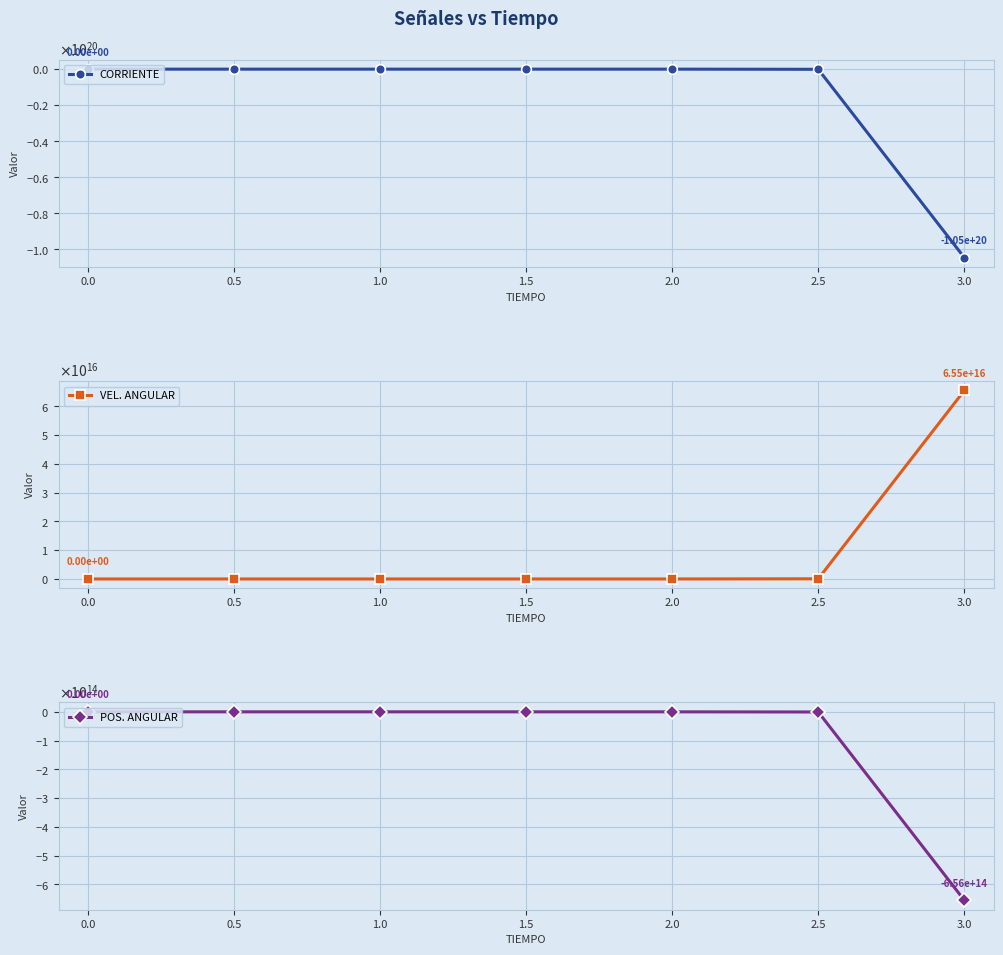

Is it true that POS. ANGULAR equals -1073106271371454.1 at 3.0?

False